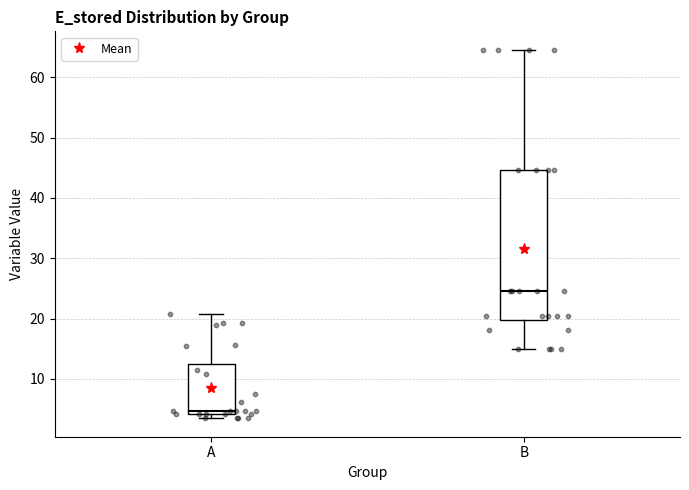

Reading left to right, read every box against the y-axis: the position of its median line, the range the box covers, and the ends of its whiskers. The values are not printed on the chart, so give them approximately, as read against the axis.

A: median 5, box 4 to 13, whiskers 3 to 21
B: median 25, box 20 to 45, whiskers 15 to 65